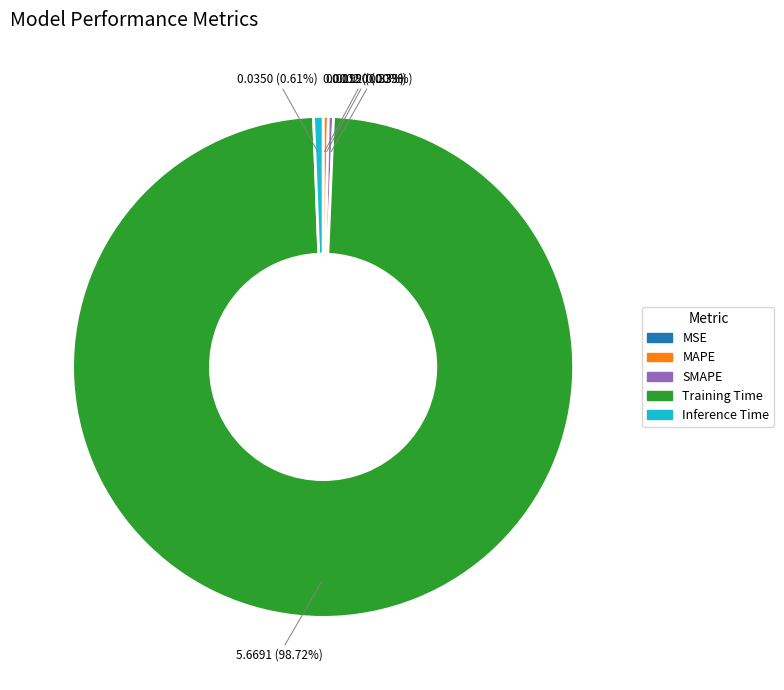

Combined, do Inference Time and Training Time account for over 50%?

Yes